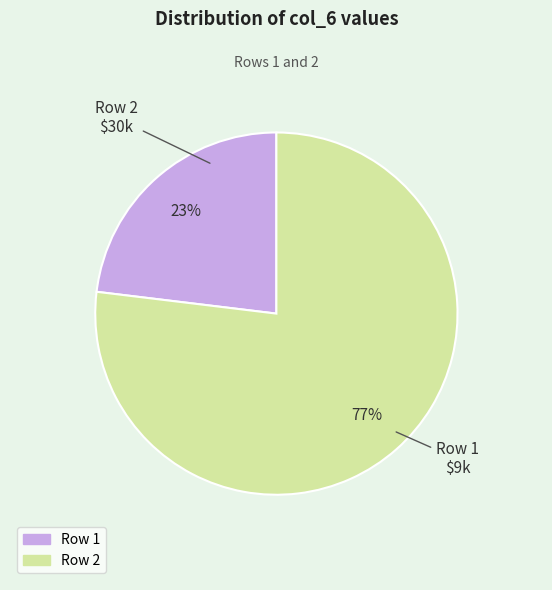

Is there any slice that represents more than half of the pie?

Yes